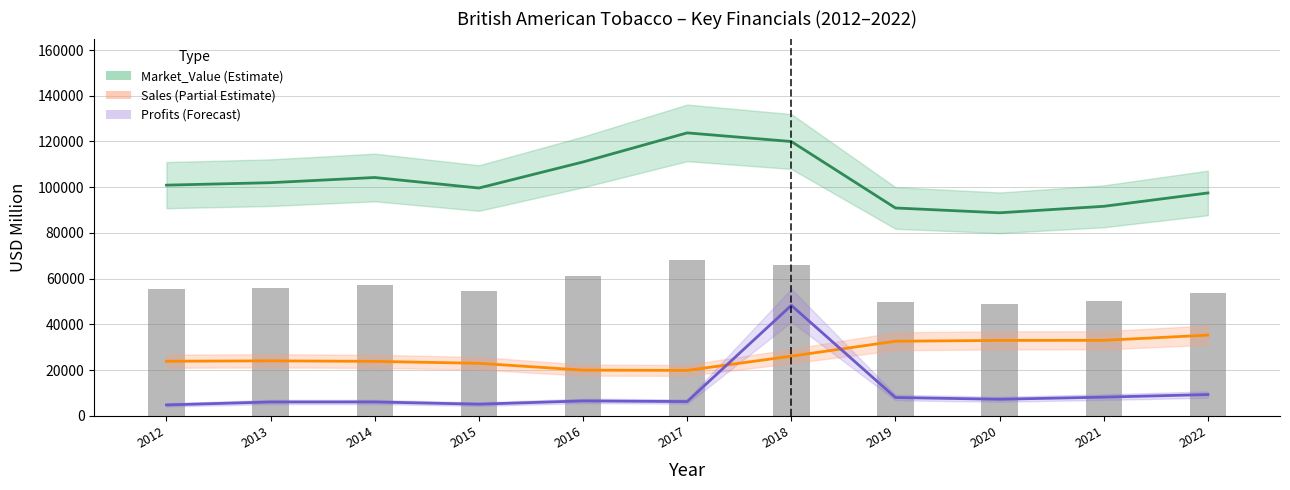

Rank the series by their maximum value, from lowest to highest.

Sales, Profits, Market_Value